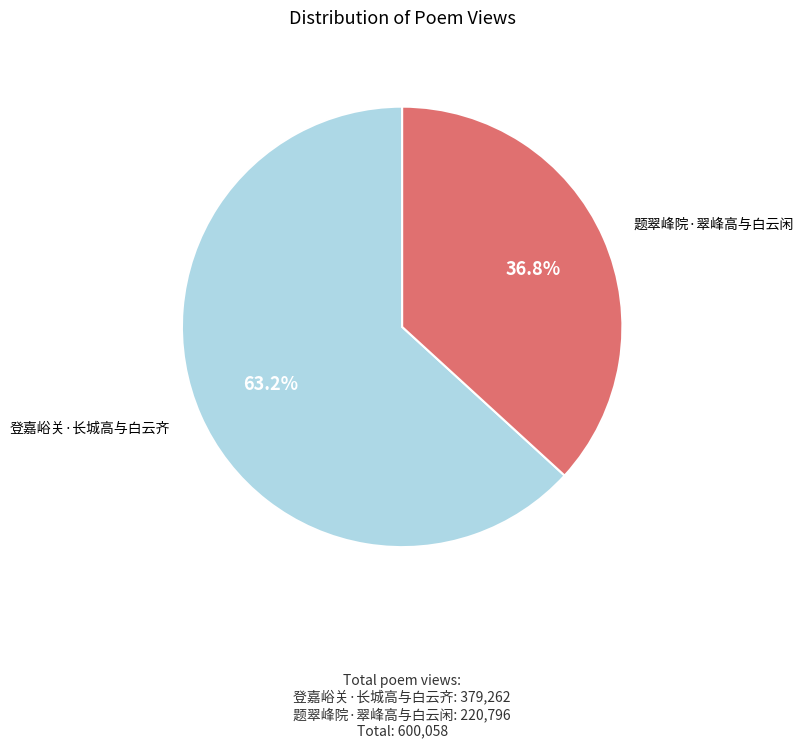

Does any single category account for the majority?

Yes